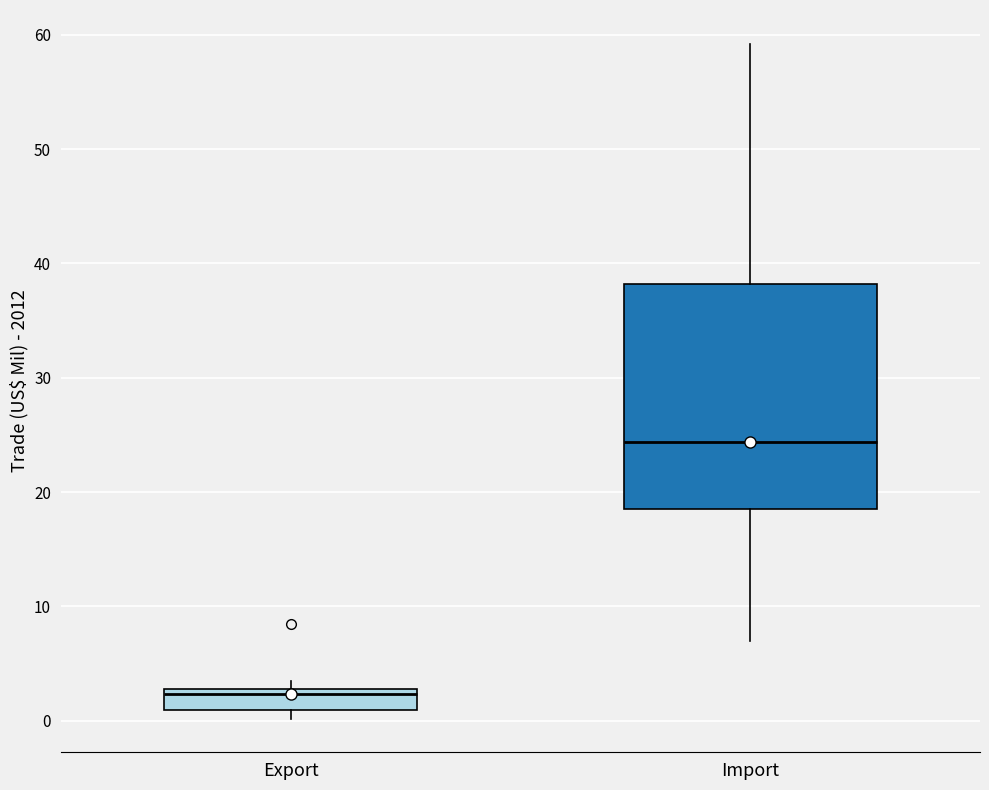

Reading left to right, transcribe this box plot: for each box, give where its median line is, the range the box spans, and where its two whiskers end, as read against the y-axis. The values are not printed on the chart, so give them approximately, as read against the axis.

Export: median 2, box 1 to 3, whiskers 0 to 3 (just above the box's upper edge)
Import: median 24, box 19 to 38, whiskers 7 to 59